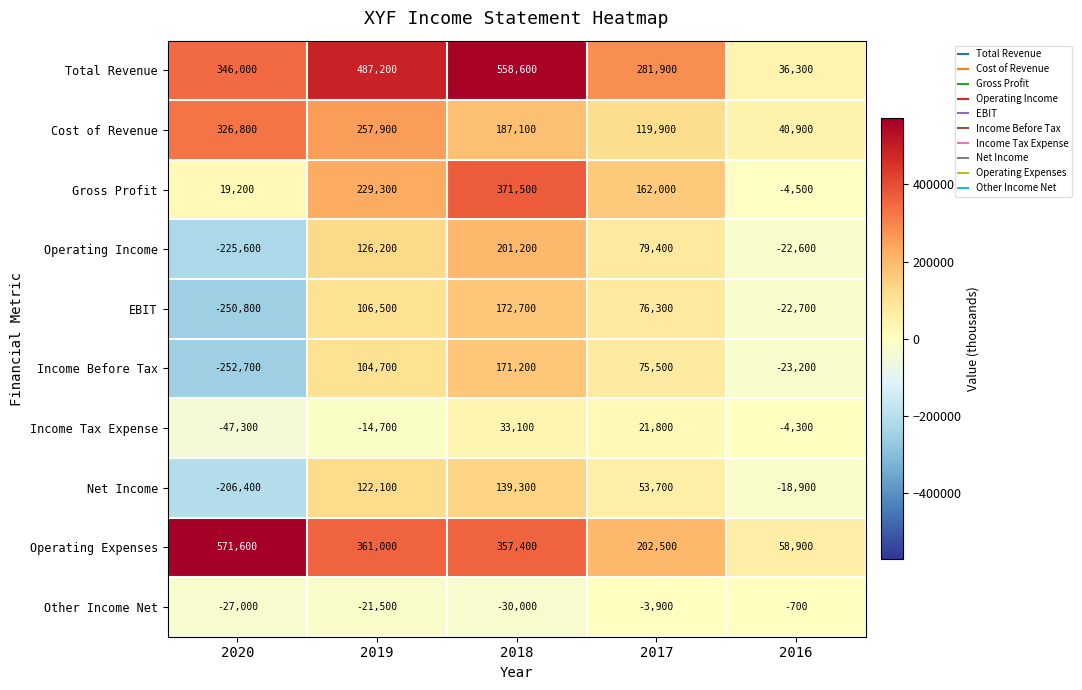

The EBIT series shows 114130 at 2017. True or false?

False